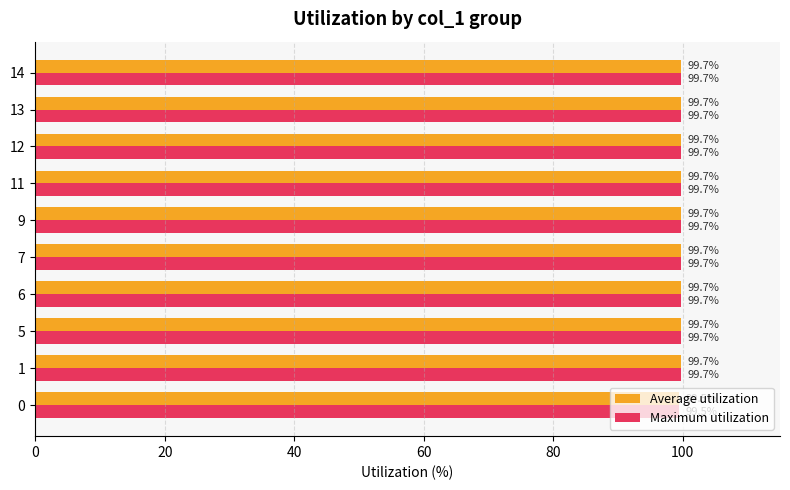

What is the total value across all series at 5?

199.4